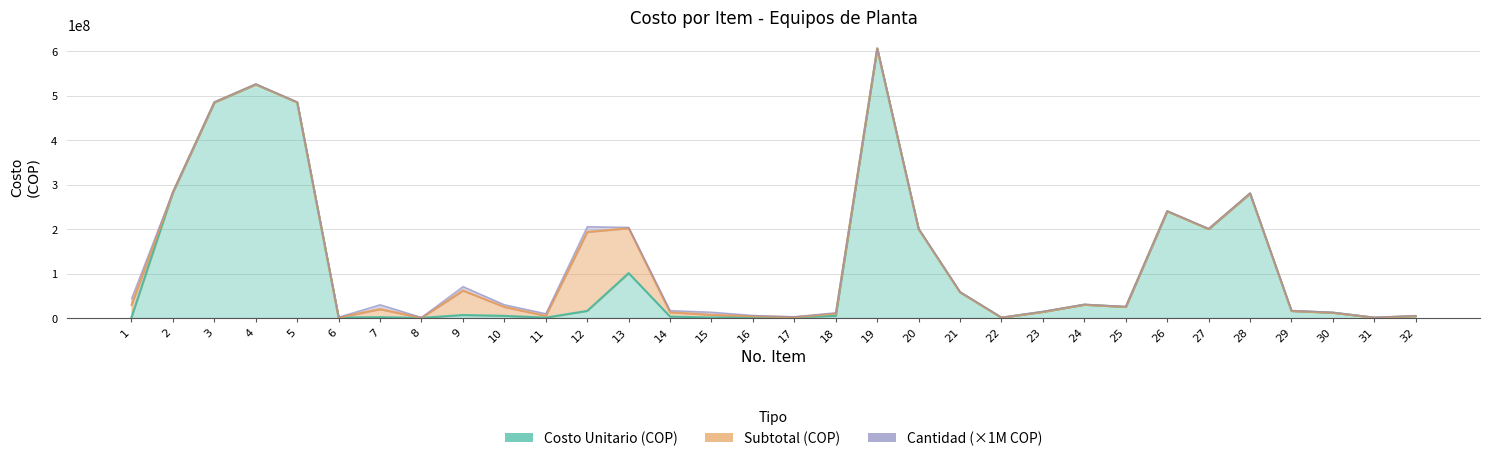

What is the total value across all series at 14?

16155880.0